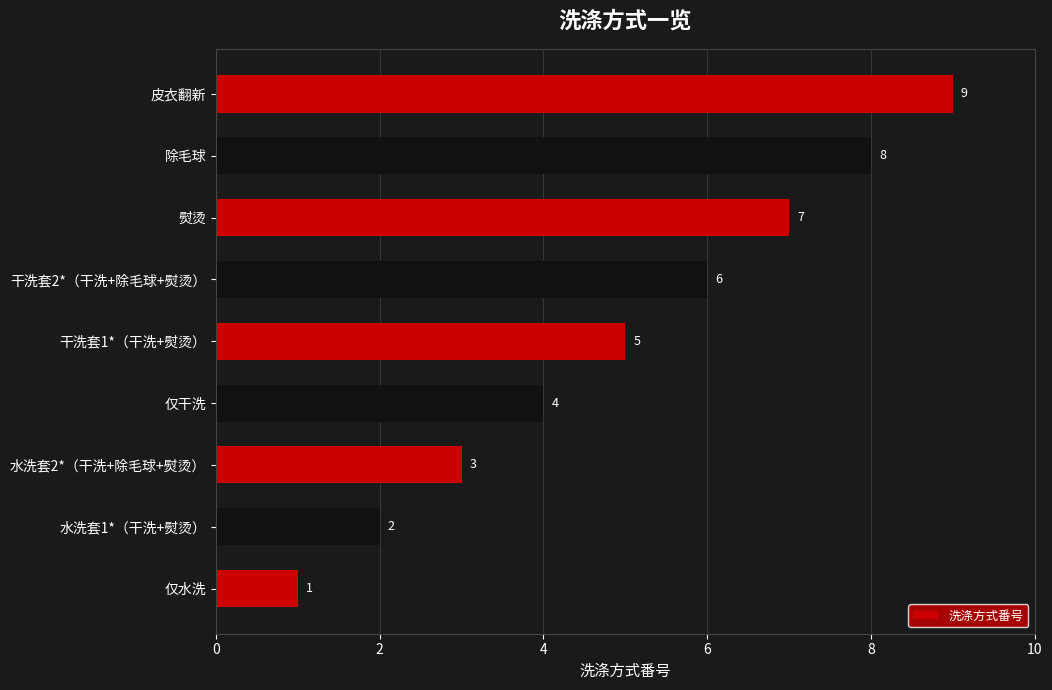

Which category has the highest value across all series?

皮衣翻新